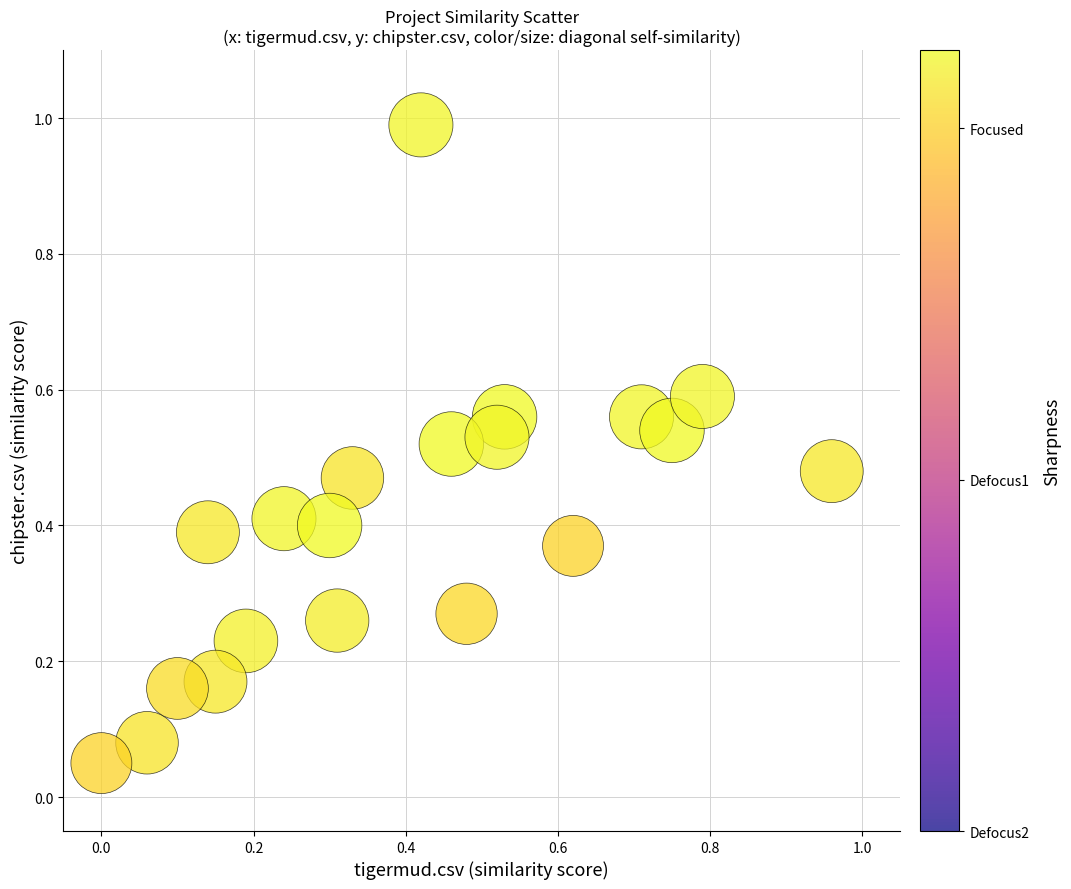

What is the range of Y values (max minus min)?

0.9